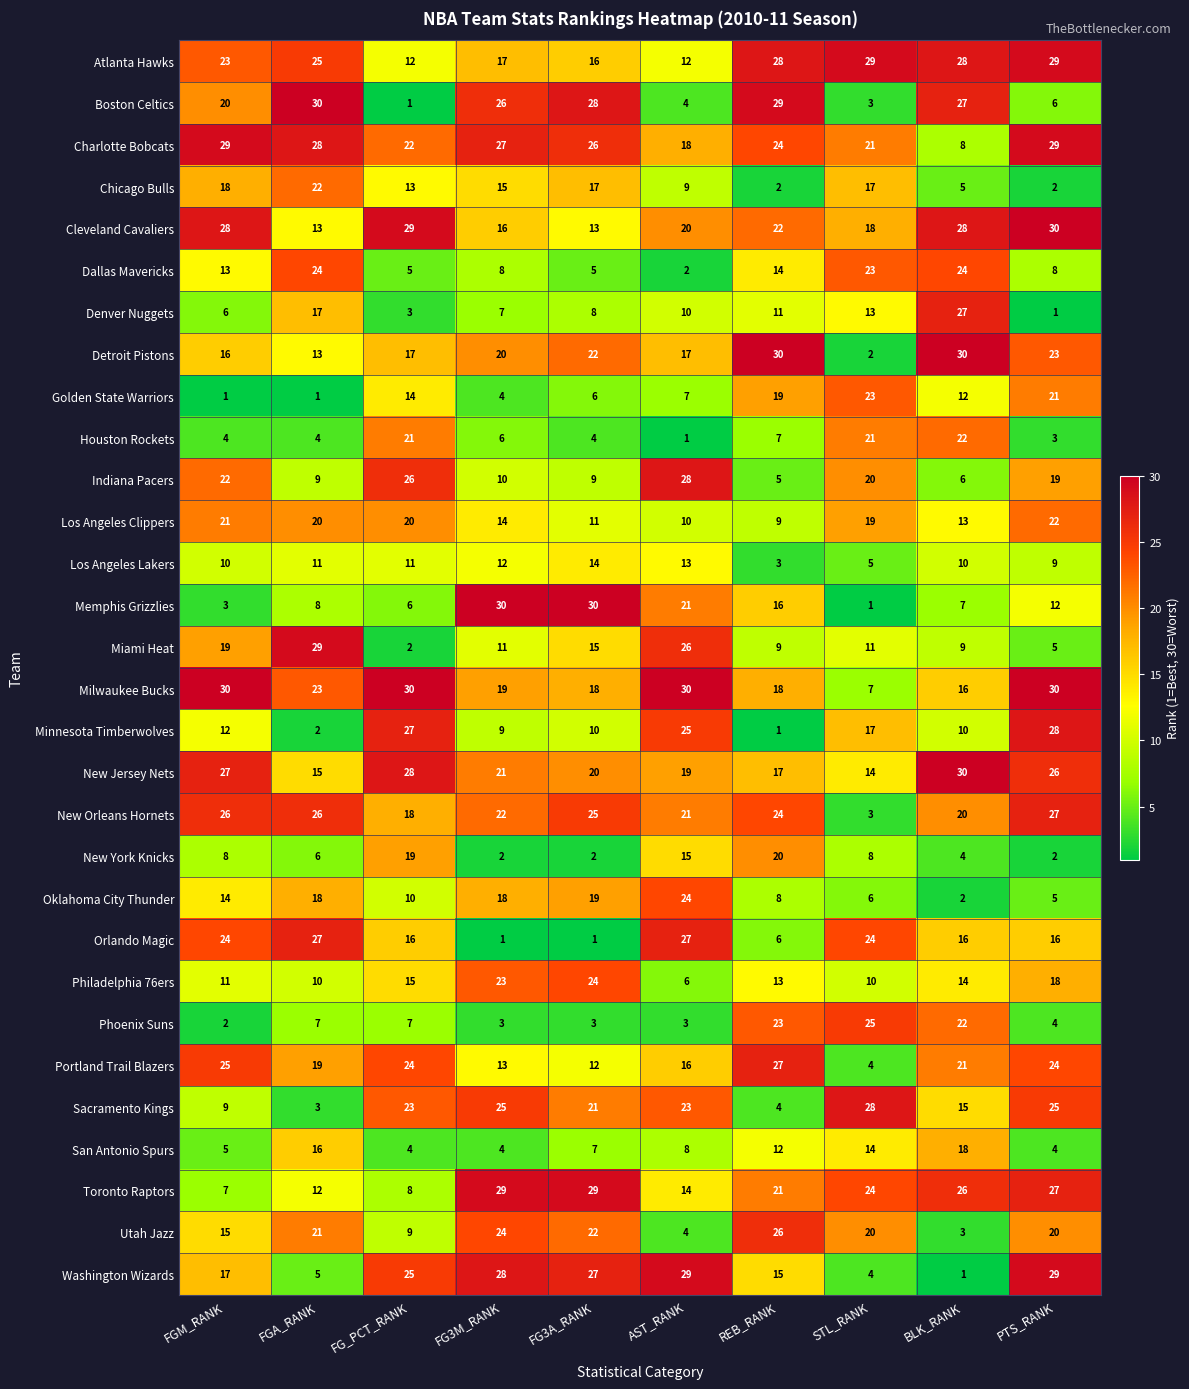

What is the highest value of the Washington Wizards series?

29